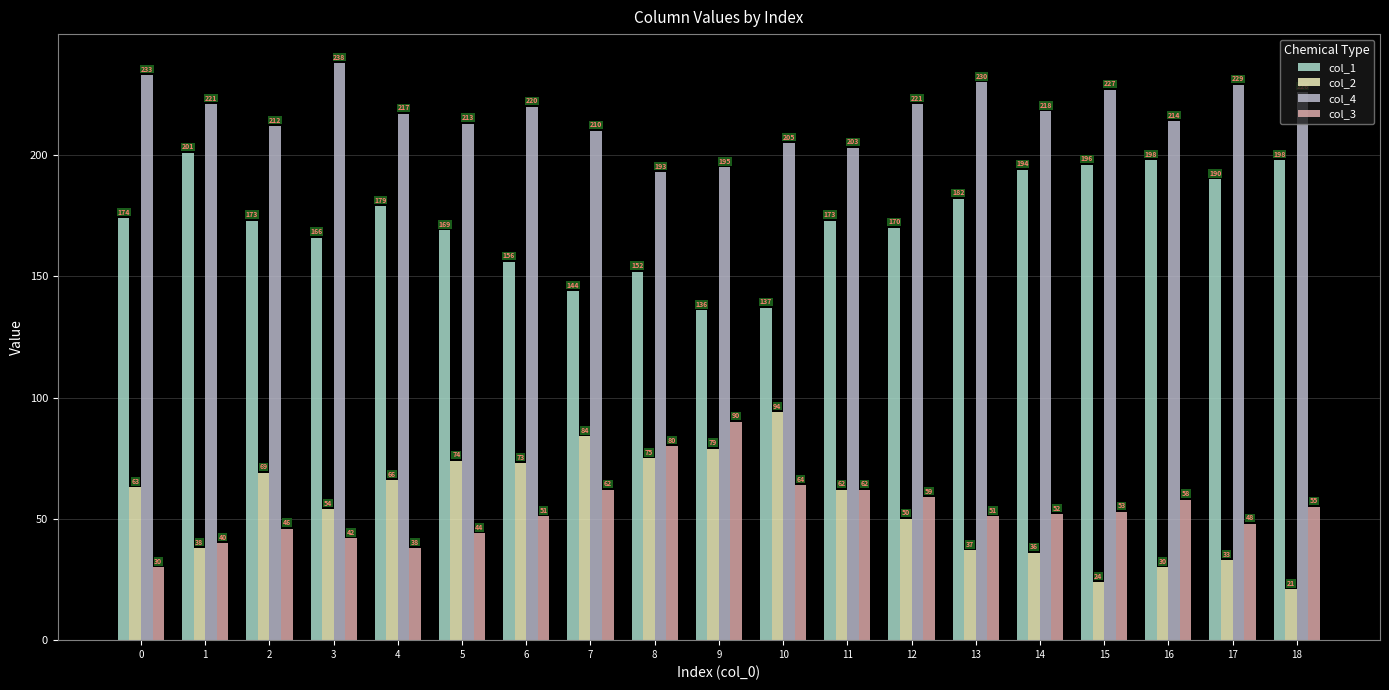

What is the difference between the maximum and second lowest values in the col_2 series?

70